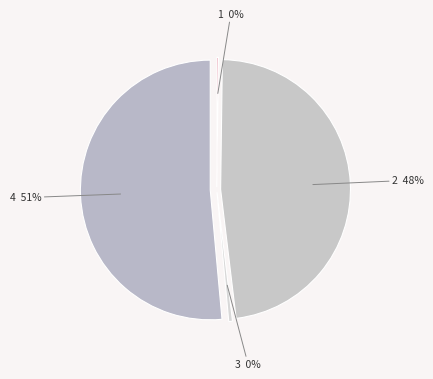

To the nearest percent, what is the average slice percentage?

25%